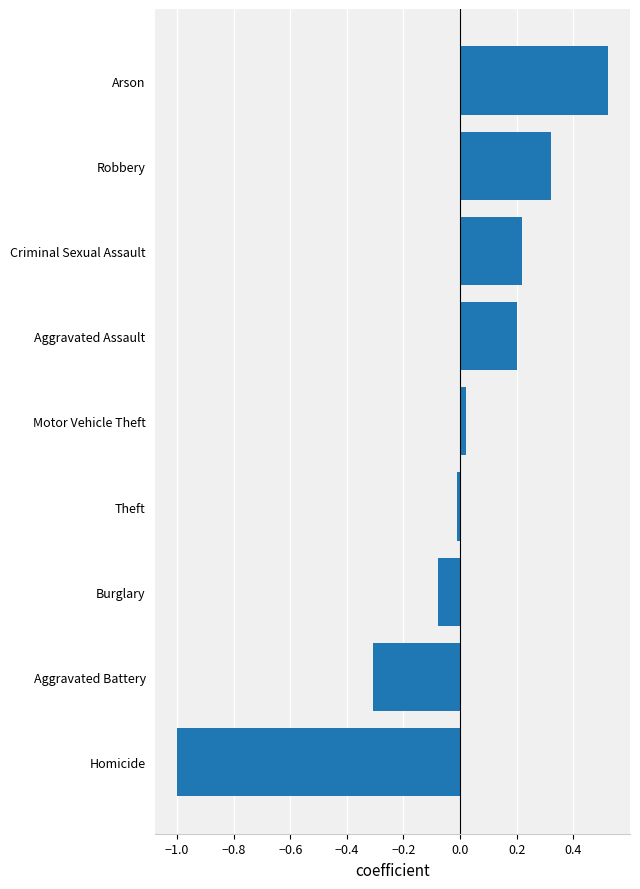

List the labels in order of value, largest first.

Arson, Robbery, Criminal Sexual Assault, Aggravated Assault, Motor Vehicle Theft, Theft, Burglary, Aggravated Battery, Homicide